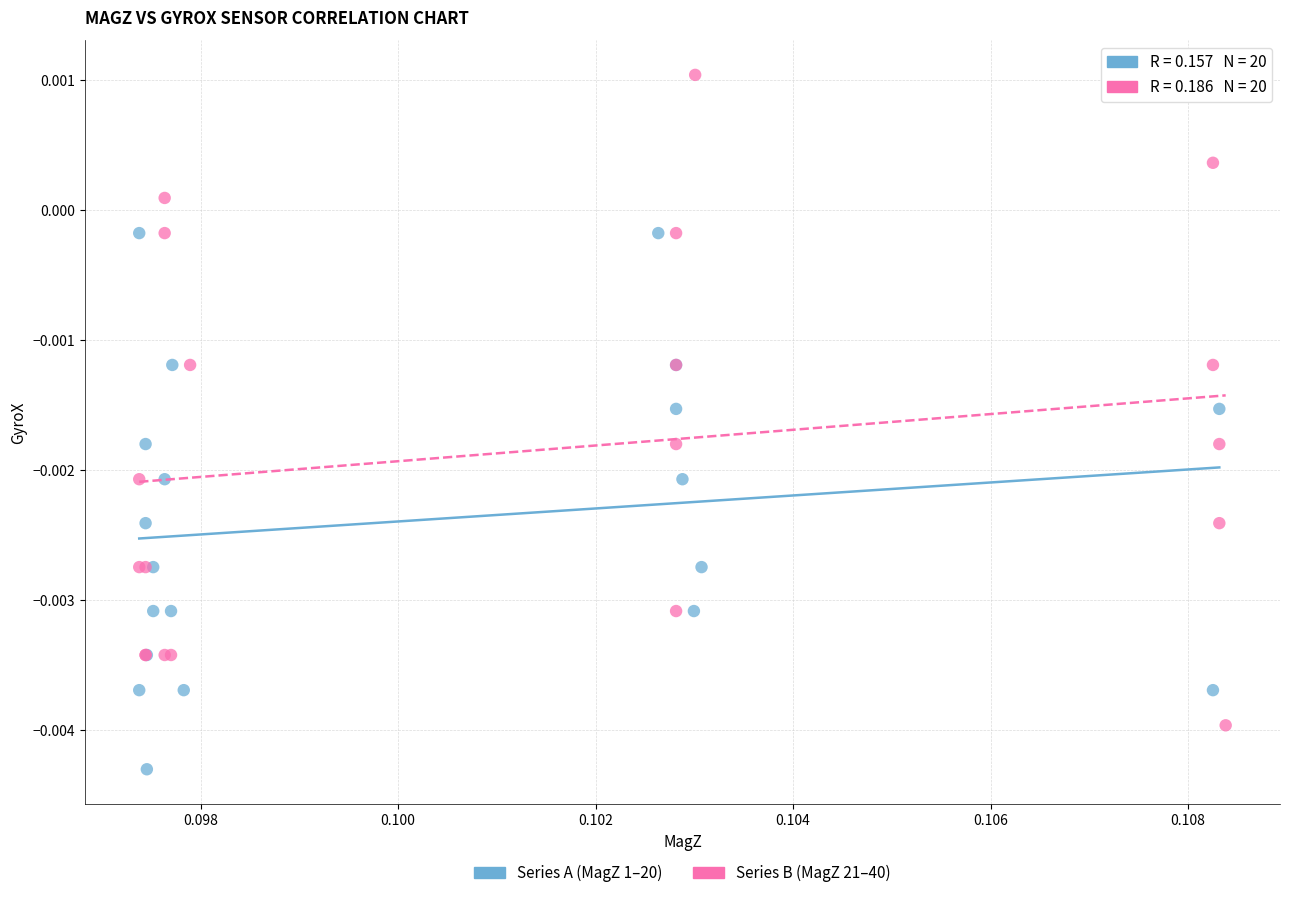

Which series reaches the minimum Y coordinate?

Series A (MagZ 1–20)